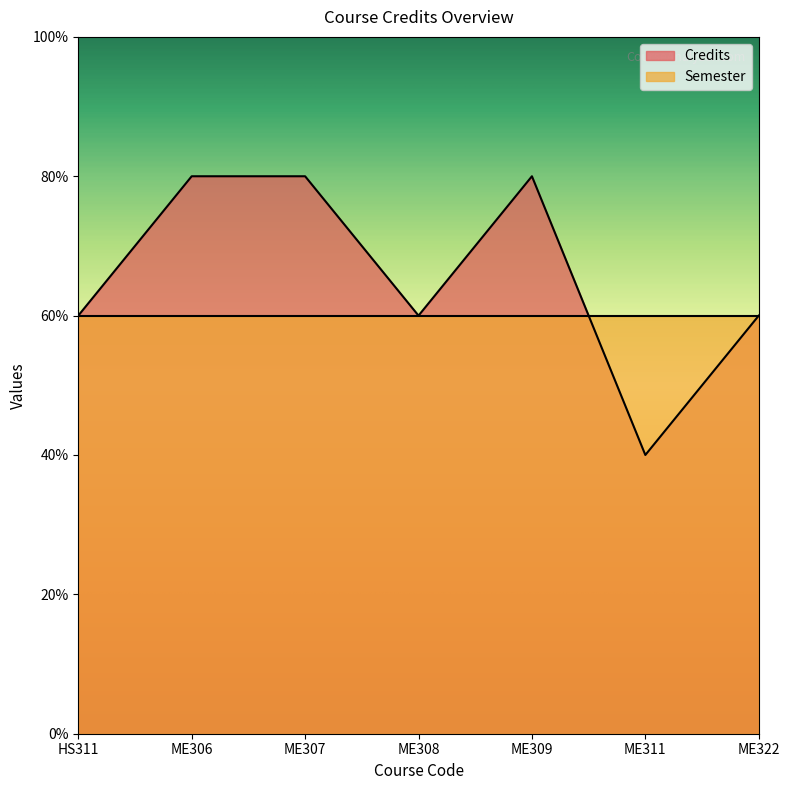

Reading left to right, list all the values displayed in this chart.

HS311=6	ME306=8	ME307=8	ME308=6	ME309=8	ME311=4	ME322=6